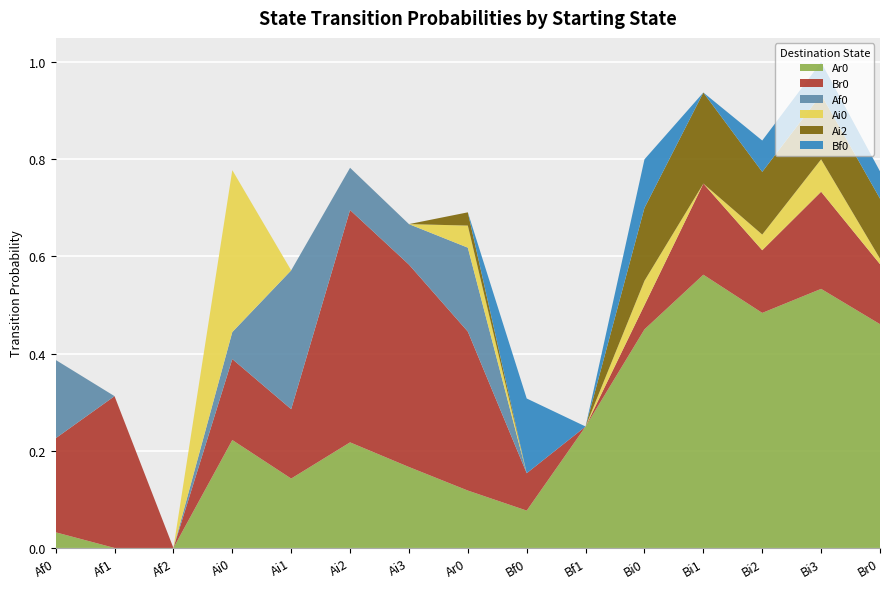

Reading left to right, list all the values displayed in this chart.

Ar0: 0.0	0.0	0.0	0.2	0.1	0.2	0.2	0.1	0.1	0.2	0.5	0.6	0.5	0.5	0.5
Br0: 0.2	0.3	0.0	0.2	0.1	0.5	0.4	0.3	0.1	0.0	0.1	0.2	0.1	0.2	0.1
Af0: 0.2	0.0	0.0	0.1	0.3	0.1	0.1	0.2	0.0	0.0	0.0	0.0	0.0	0.0	0.0
Ai0: 0.0	0.0	0.0	0.3	0.0	0.0	0.0	0.0	0.0	0.0	0.1	0.0	0.0	0.1	0.0
Ai2: 0.0	0.0	0.0	0.0	0.0	0.0	0.0	0.0	0.0	0.0	0.1	0.2	0.1	0.1	0.1
Bf0: 0.0	0.0	0.0	0.0	0.0	0.0	0.0	0.0	0.2	0.0	0.1	0.0	0.1	0.1	0.1